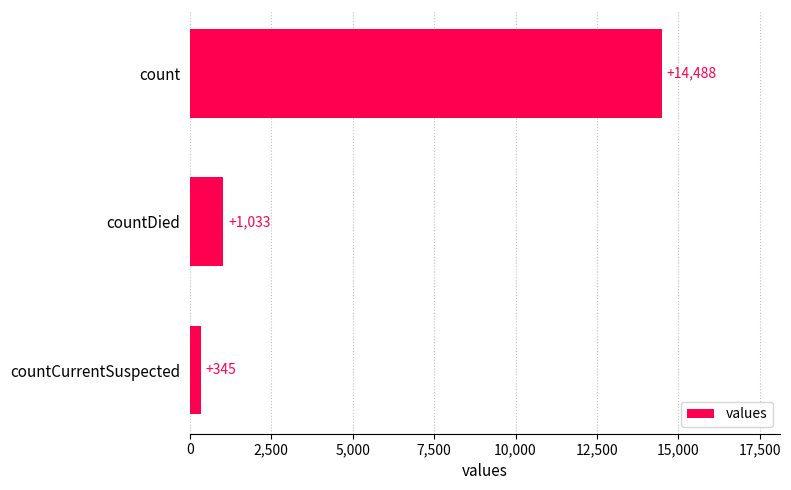

List the labels in order of value, largest first.

count, countDied, countCurrentSuspected